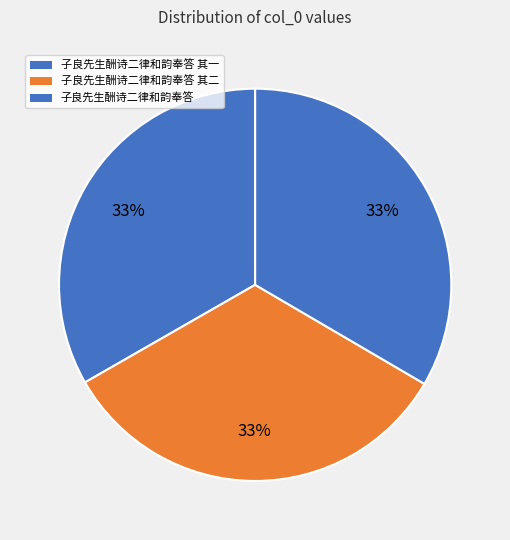

True or false: 子良先生酬诗二律和韵奉答 其一 accounts for 33% of the total.

True